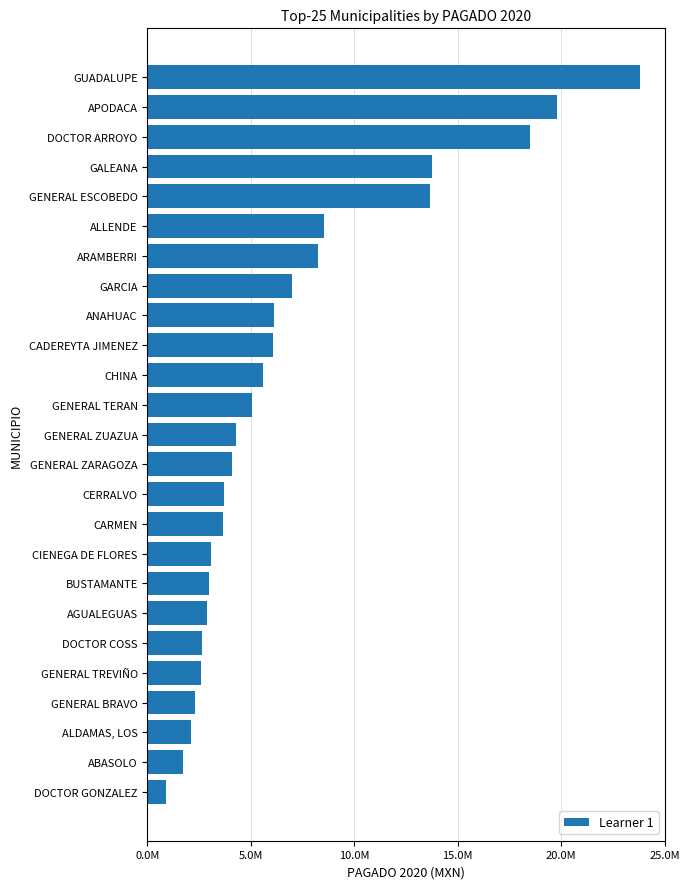

List the labels in order of value, smallest first.

DOCTOR GONZALEZ, ABASOLO, ALDAMAS, LOS, GENERAL BRAVO, GENERAL TREVIÑO, DOCTOR COSS, AGUALEGUAS, BUSTAMANTE, CIENEGA DE FLORES, CARMEN, CERRALVO, GENERAL ZARAGOZA, GENERAL ZUAZUA, GENERAL TERAN, CHINA, CADEREYTA JIMENEZ, ANAHUAC, GARCIA, ARAMBERRI, ALLENDE, GENERAL ESCOBEDO, GALEANA, DOCTOR ARROYO, APODACA, GUADALUPE